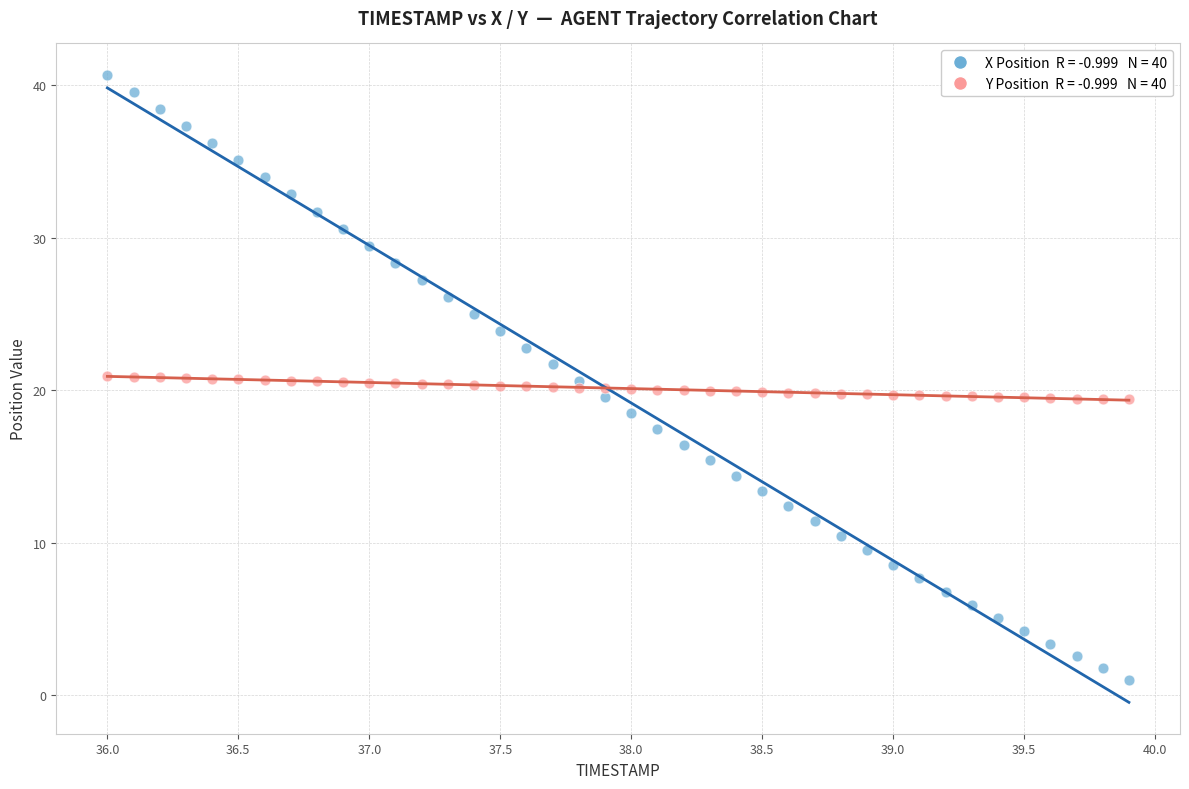

Across all data points, what is the range of Y values (max minus min)?

39.7